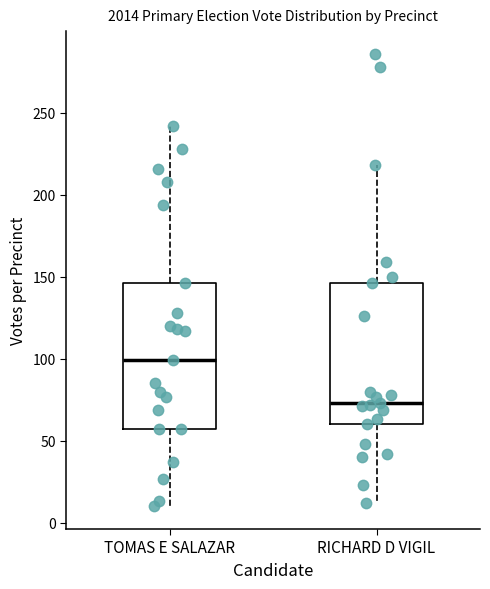

Where does the upper whisker of the box for TOMAS E SALAZAR end on the y-axis? The values are not printed on the chart, so give them approximately, as read against the axis.

240